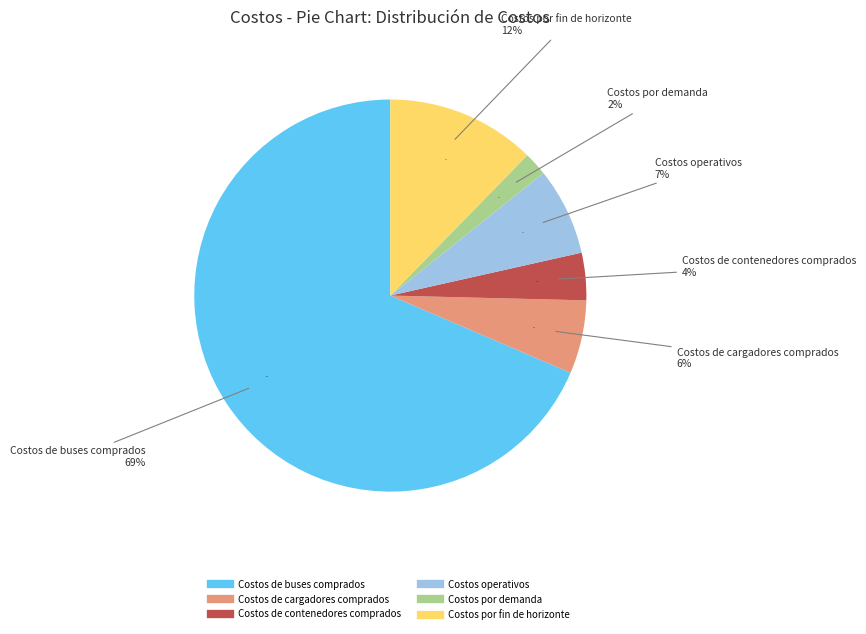

Is there any slice that represents more than half of the pie?

Yes